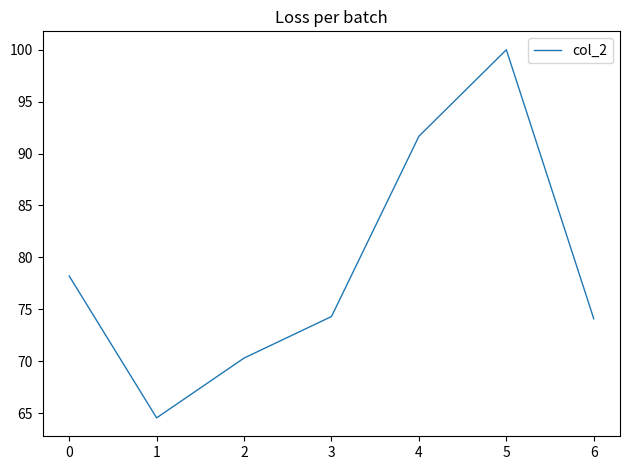

Does the chart display data point markers on the line(s)?

No